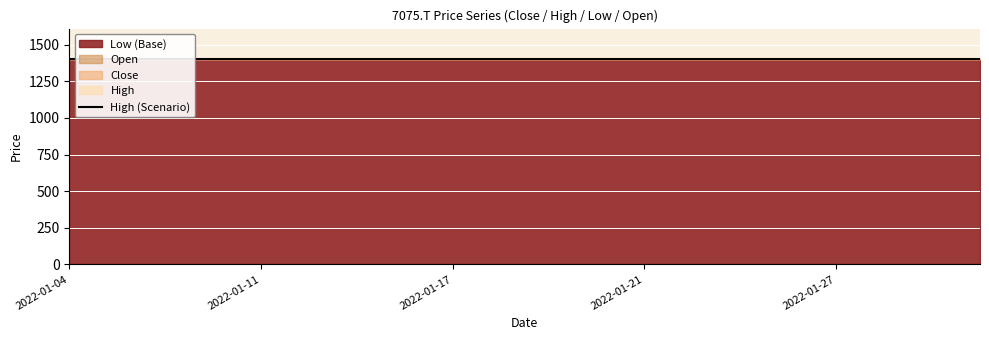

At which category is the sum across all series the highest?

2022-01-04